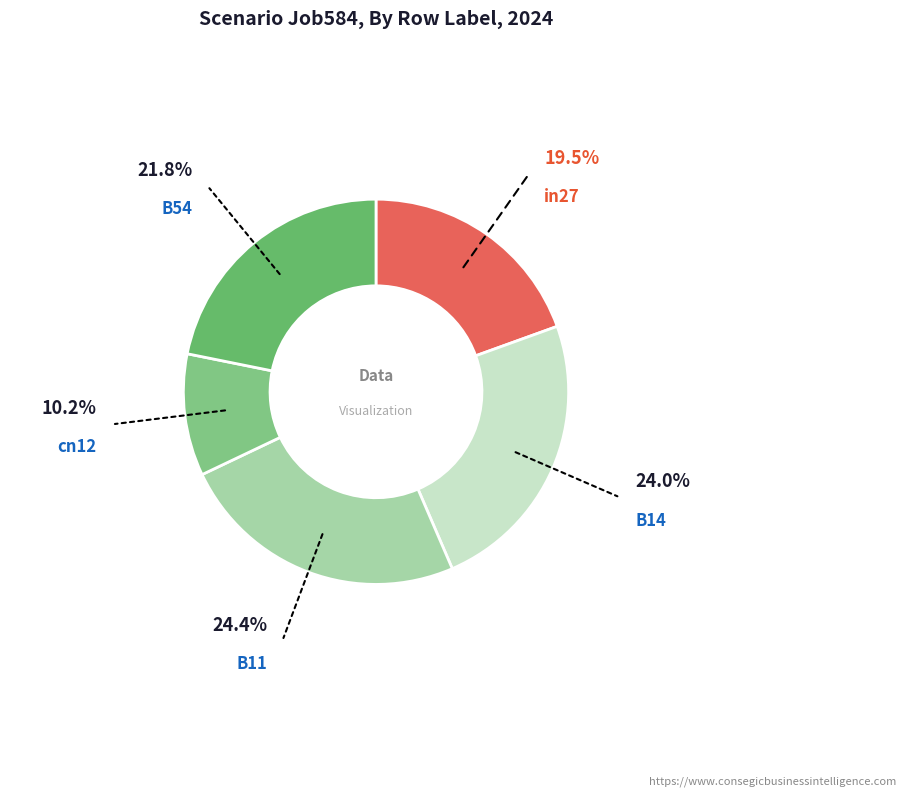

To the nearest percent, what is the average slice percentage?

20%